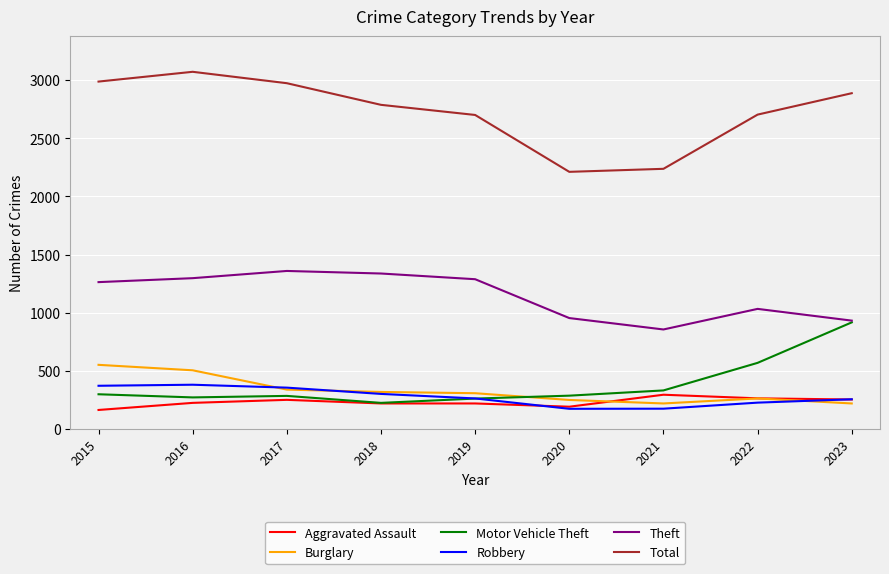

In Burglary, how many points are higher than both neighbors (excluding endpoints)?

1